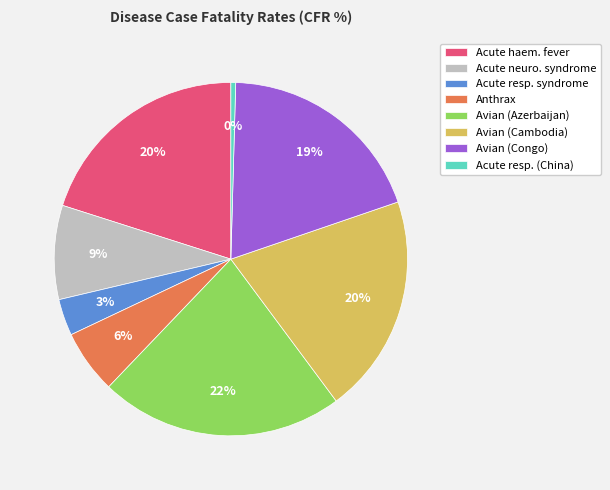

Is there a majority slice in this chart?

No